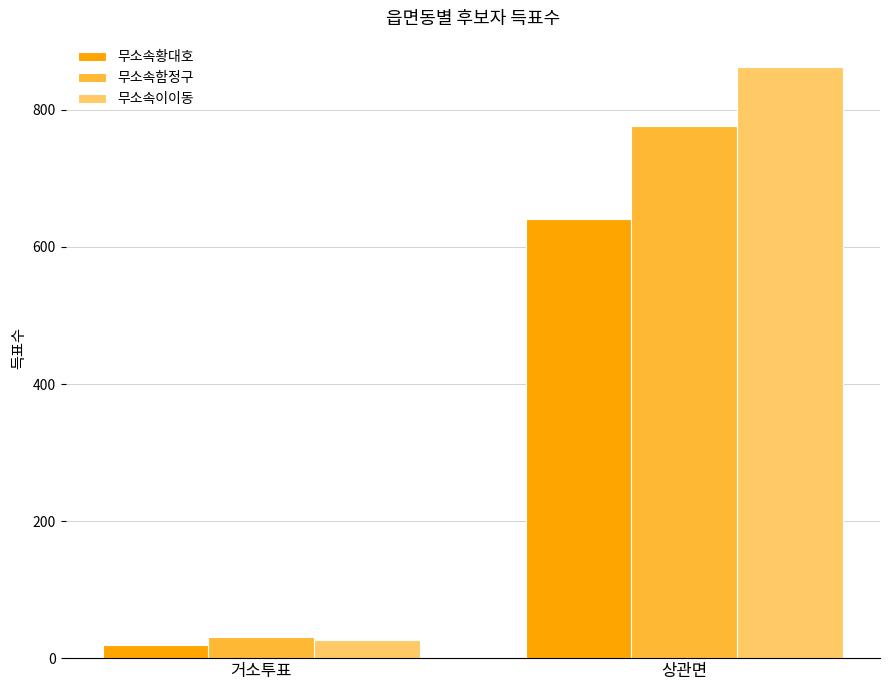

Read the 무소속함정구 value at 상관면, to the nearest 100.

800